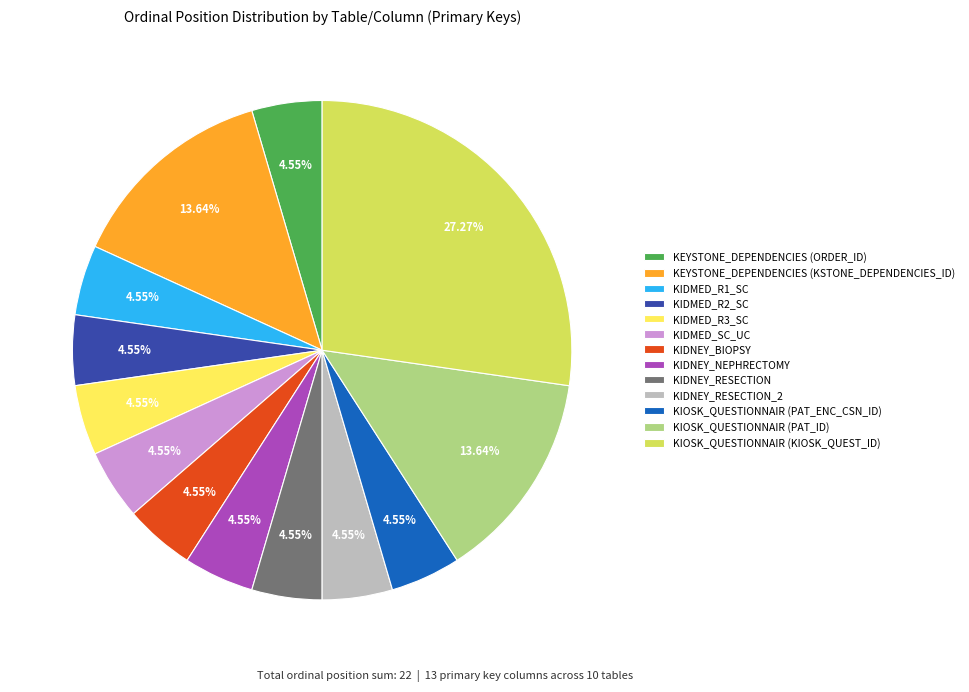

How many slices are in this pie chart?

13